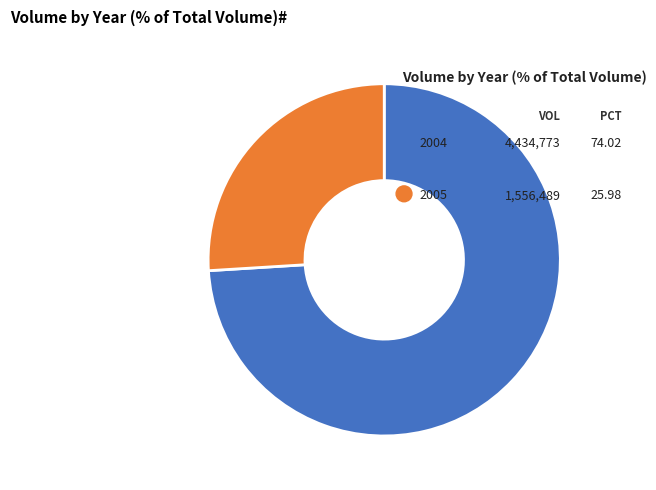

What is the largest slice in the pie chart?

2004